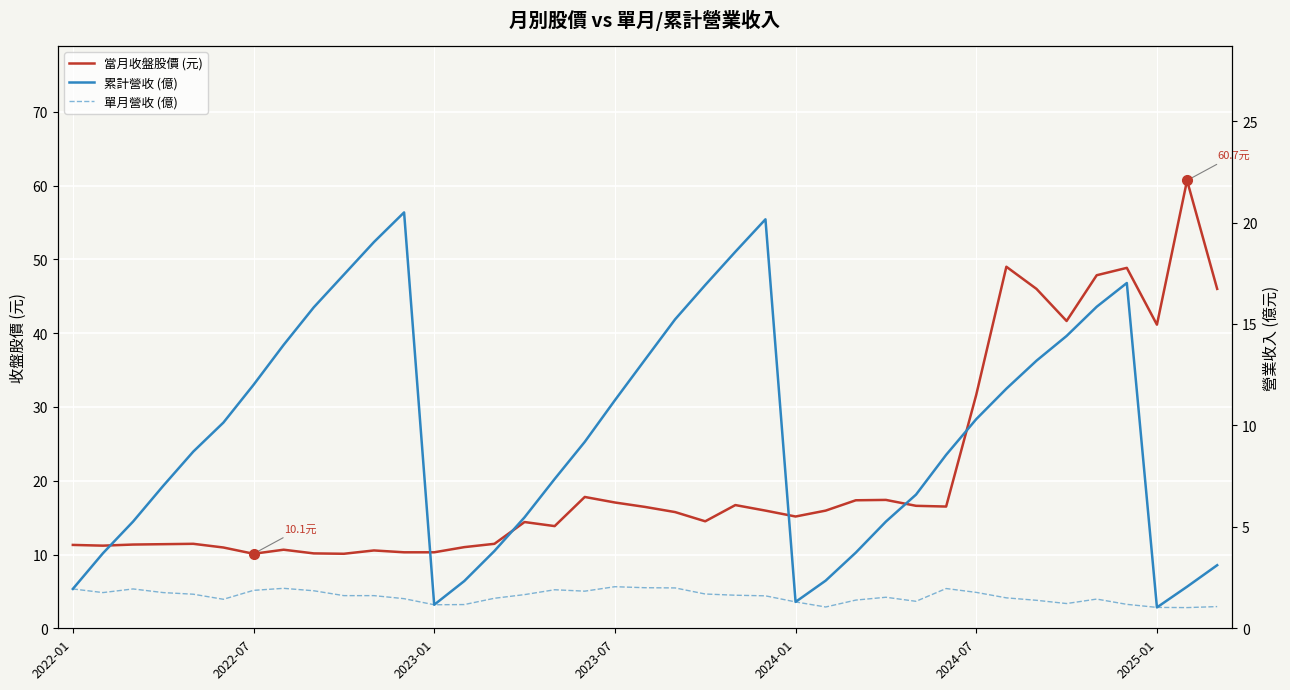

How many values in the 累計營收 (億) series exceed 9?

20